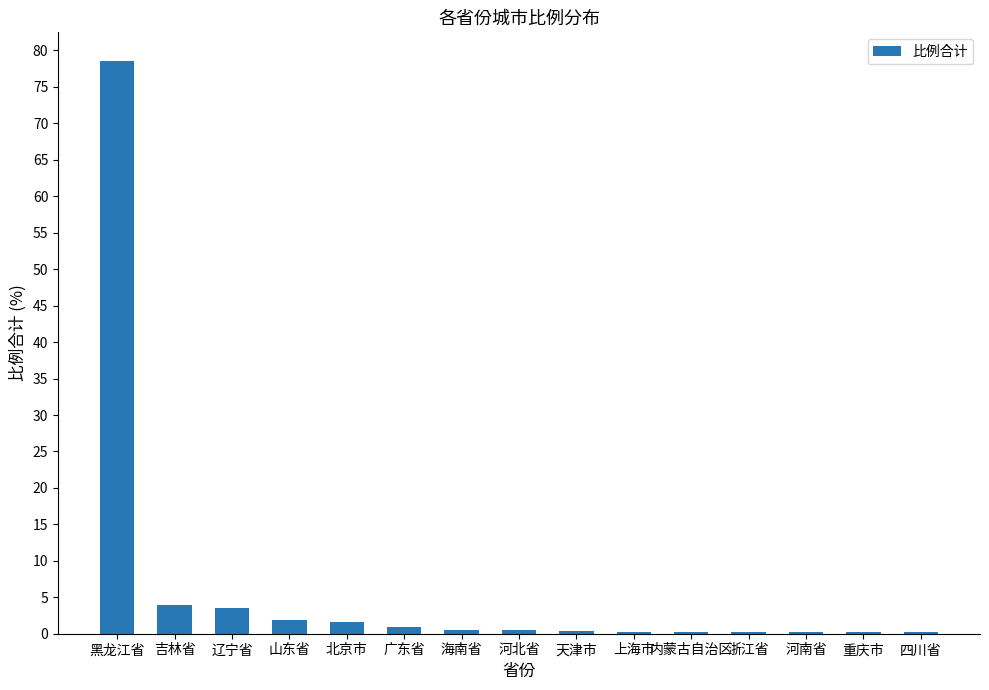

Approximately how many times larger is the value at 四川省 compared to 山东省?

0.1